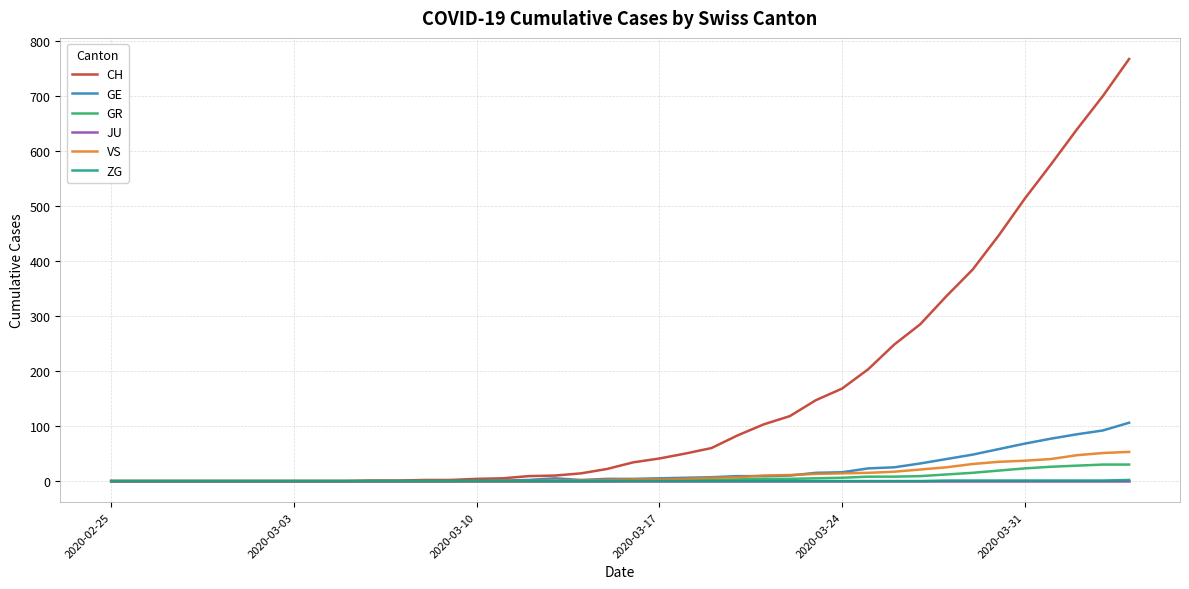

What is the greatest value displayed?

767